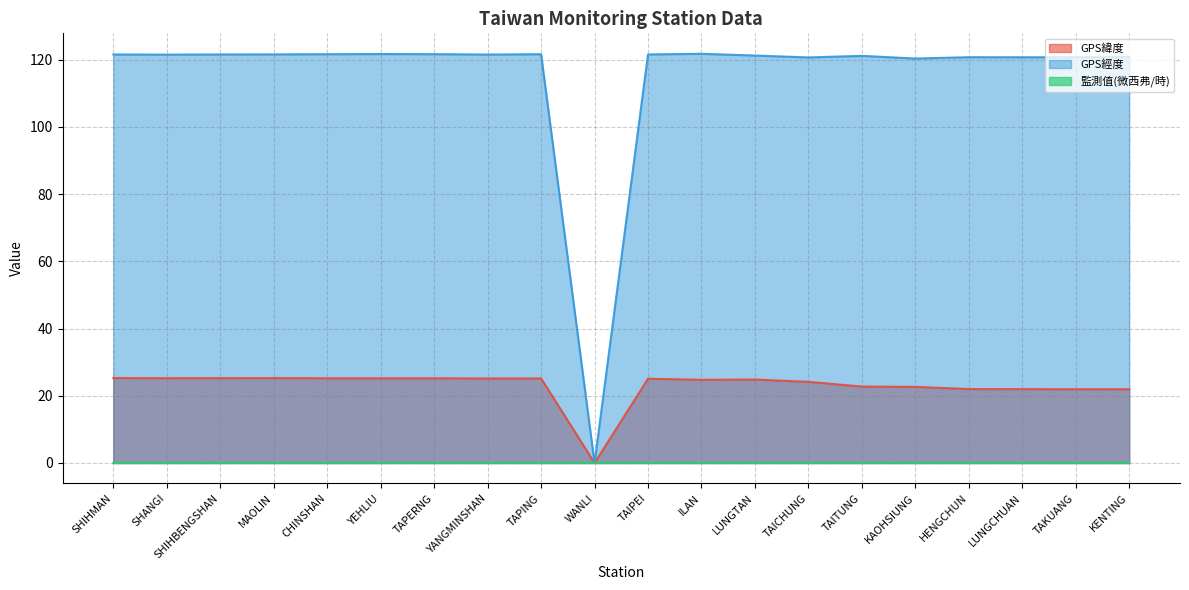

Which series changed the most between ILAN and TAKUANG?

GPS緯度